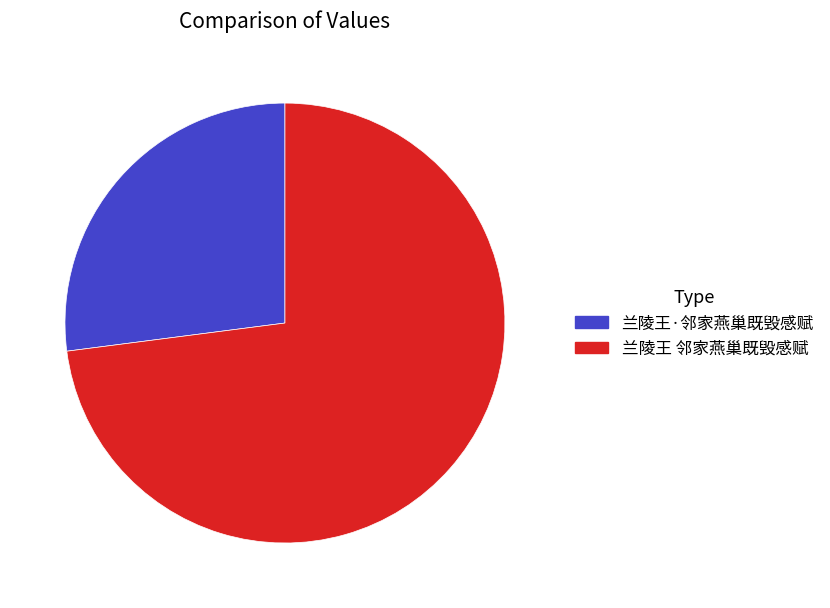

Is the sum of 兰陵王 邻家燕巢既毁感赋 and 兰陵王·邻家燕巢既毁感赋 greater than half?

Yes